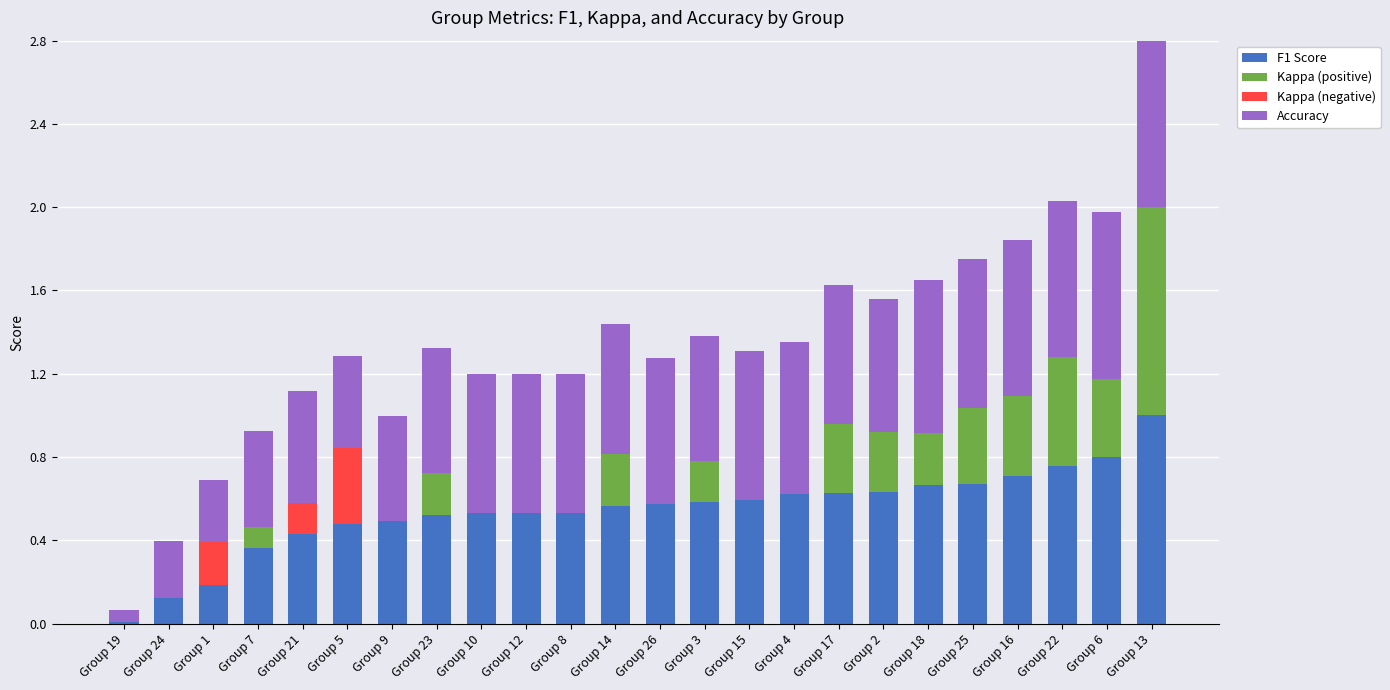

How many bars are there in total?

96